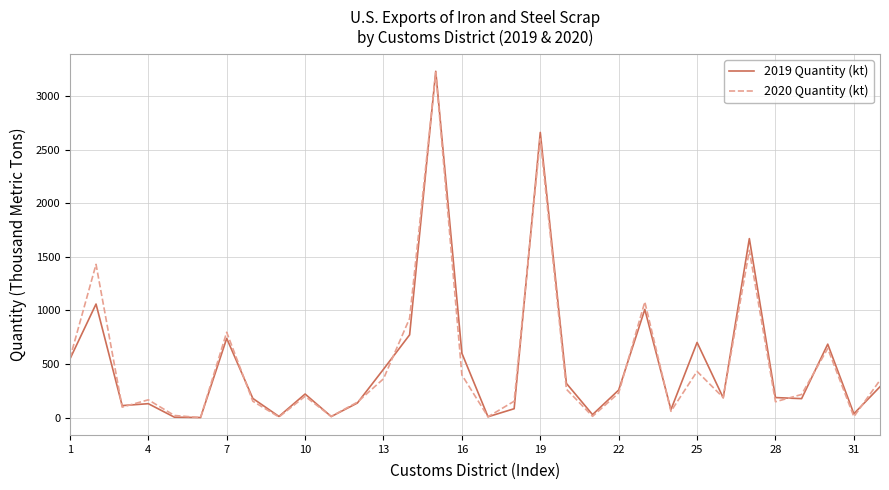

Which series has the largest range (max minus min)?

2019 Quantity (kt)